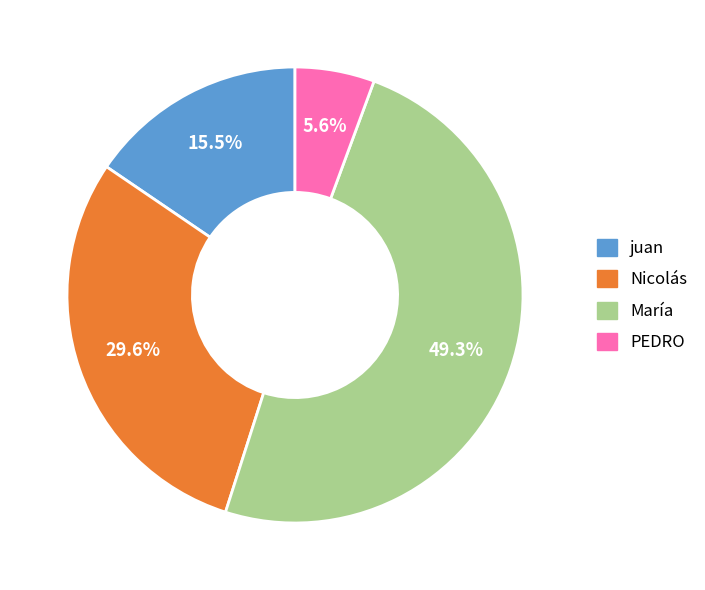

Count the number of slices in the pie.

4